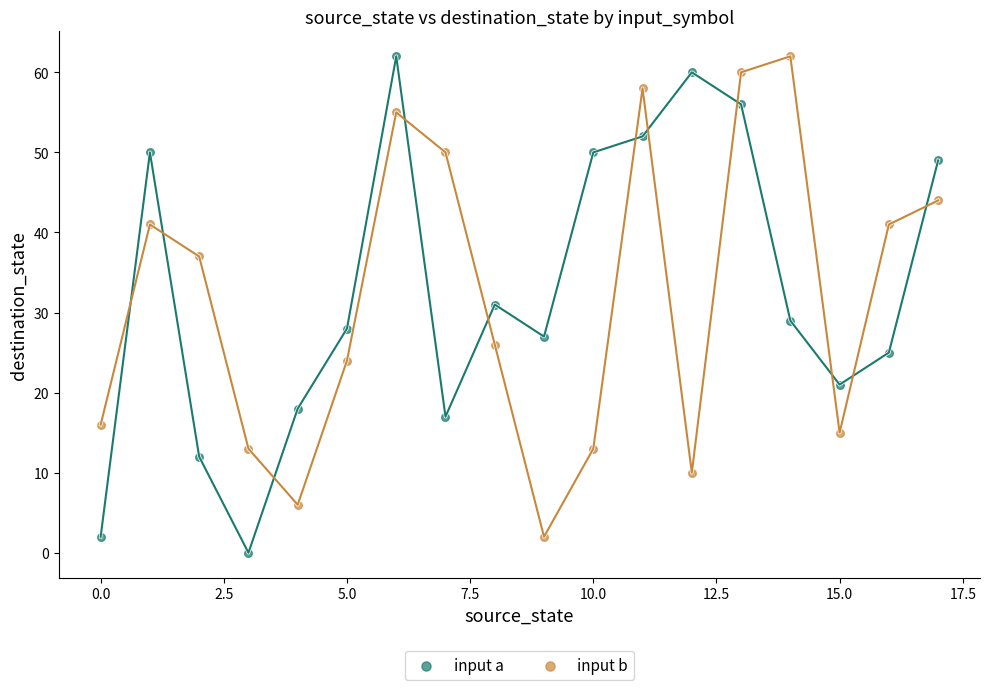

What are all the series names shown in the legend?

input a, input b